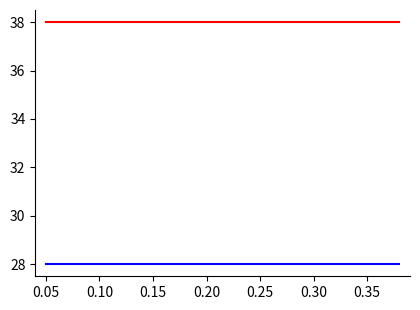

What is the greatest value displayed?

38